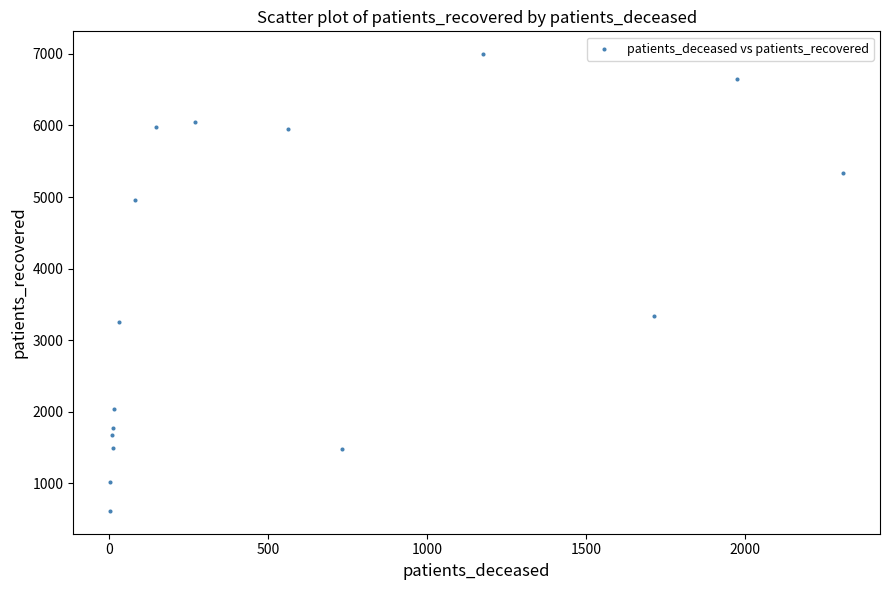

What is the range of Y values (max minus min)?

6379